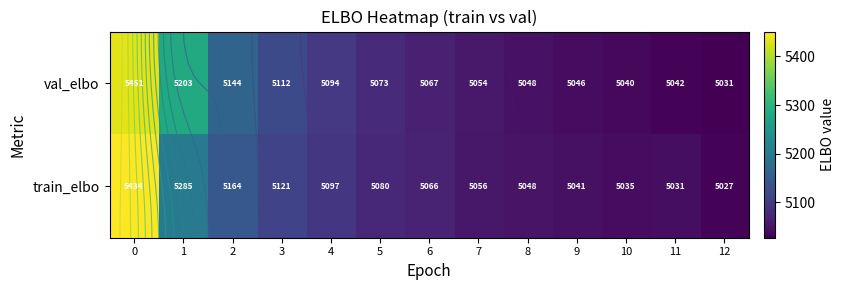

How many distinct data groups are displayed?

2